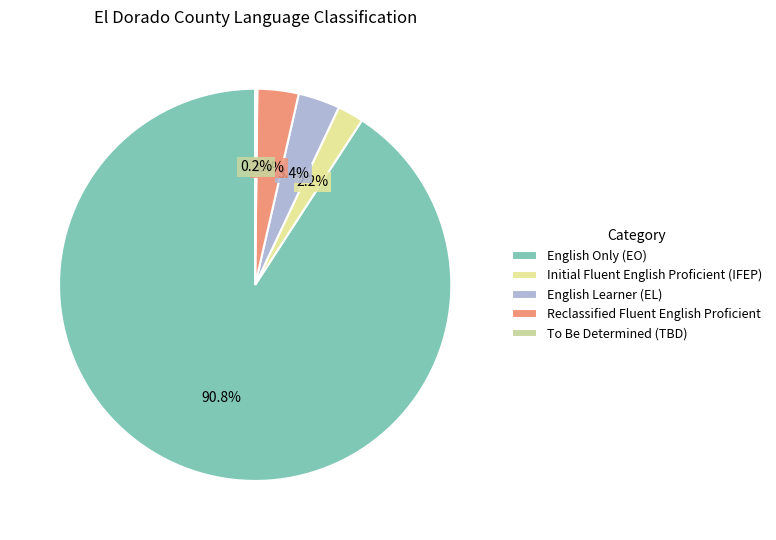

True or false: English Learner (EL) accounts for 1% of the total.

False